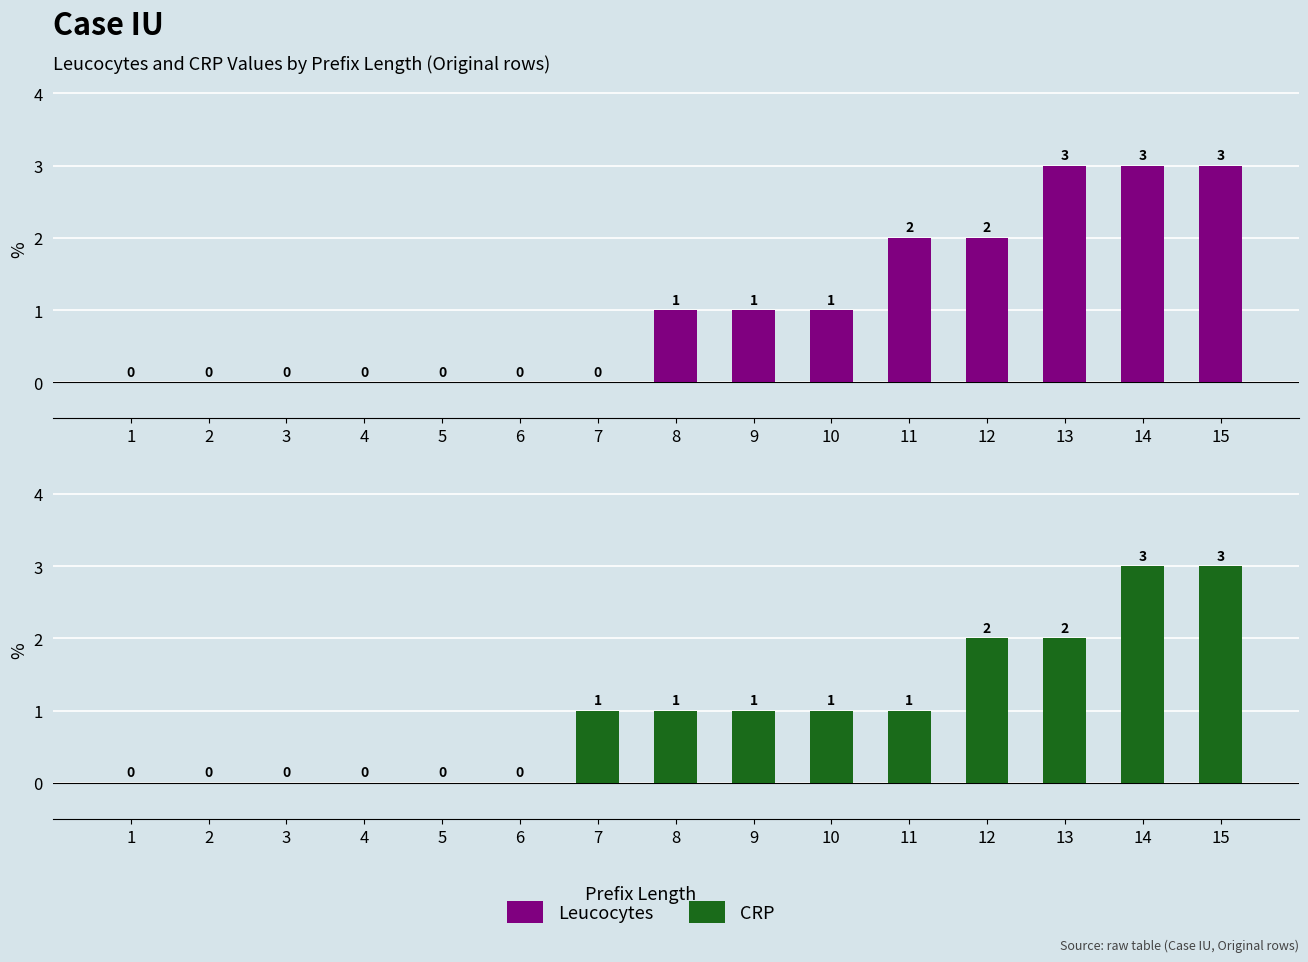

Rank the series at 6 from highest to lowest value.

Leucocytes, CRP